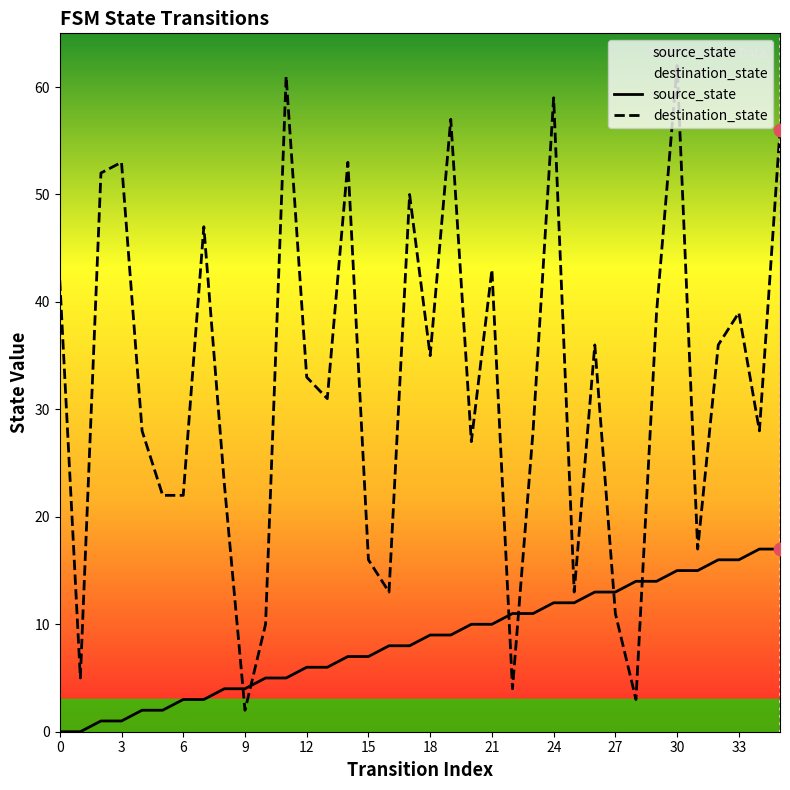

What is the total value across all series at 16?

21